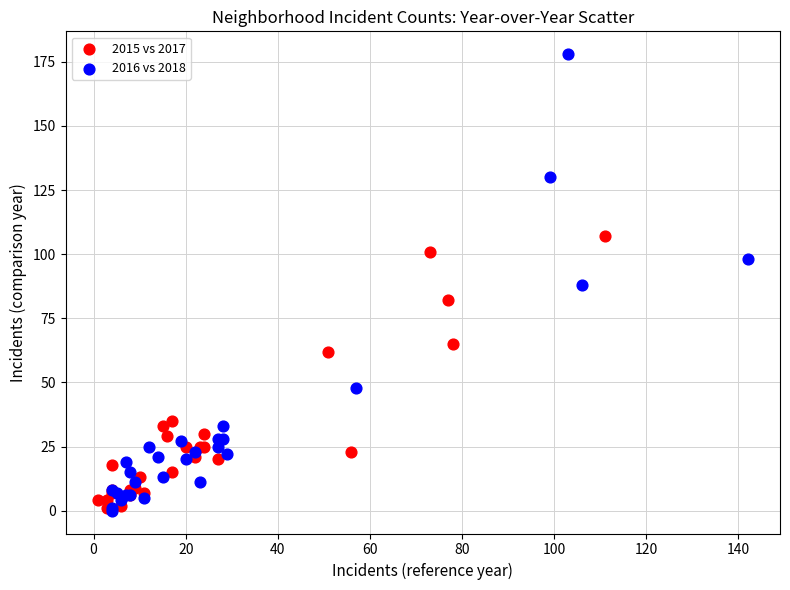

Which series has the widest spread of Y values?

2016 vs 2018